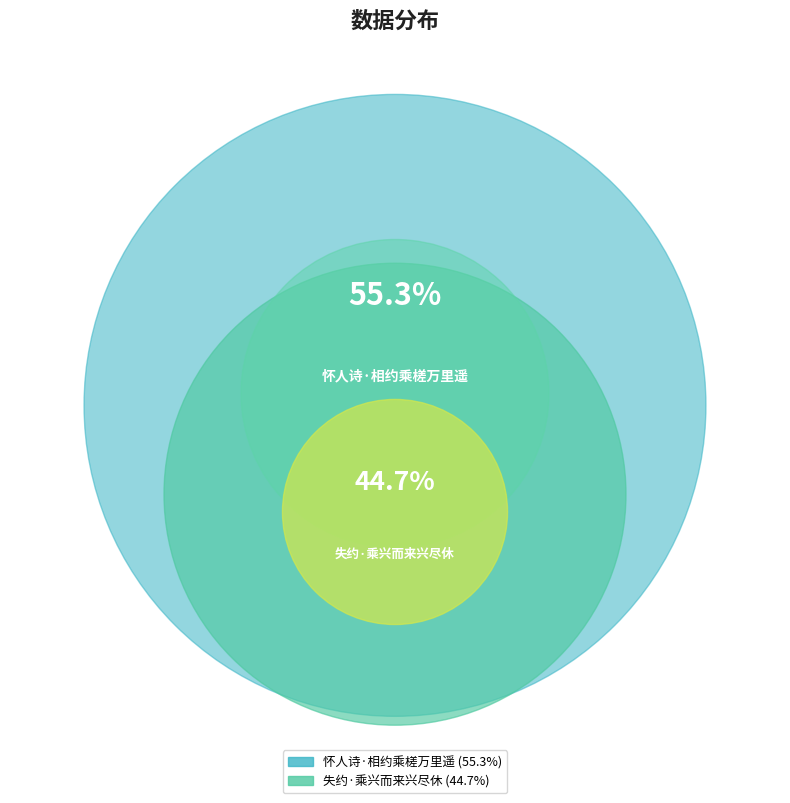

Is it true that 怀人诗·相约乘槎万里遥 is 55% of the pie?

True